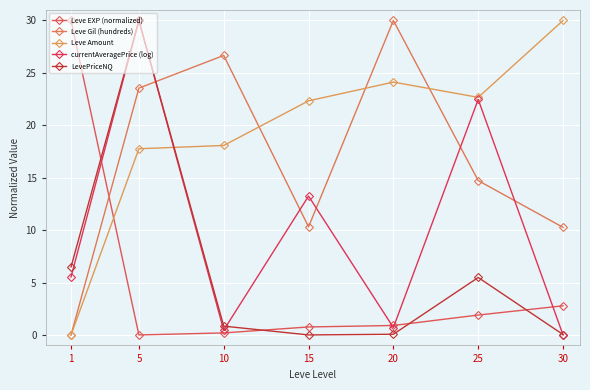

Which series ends up on top after the final intersection of LevePriceNQ and Leve Gil (hundreds)?

Leve Gil (hundreds)